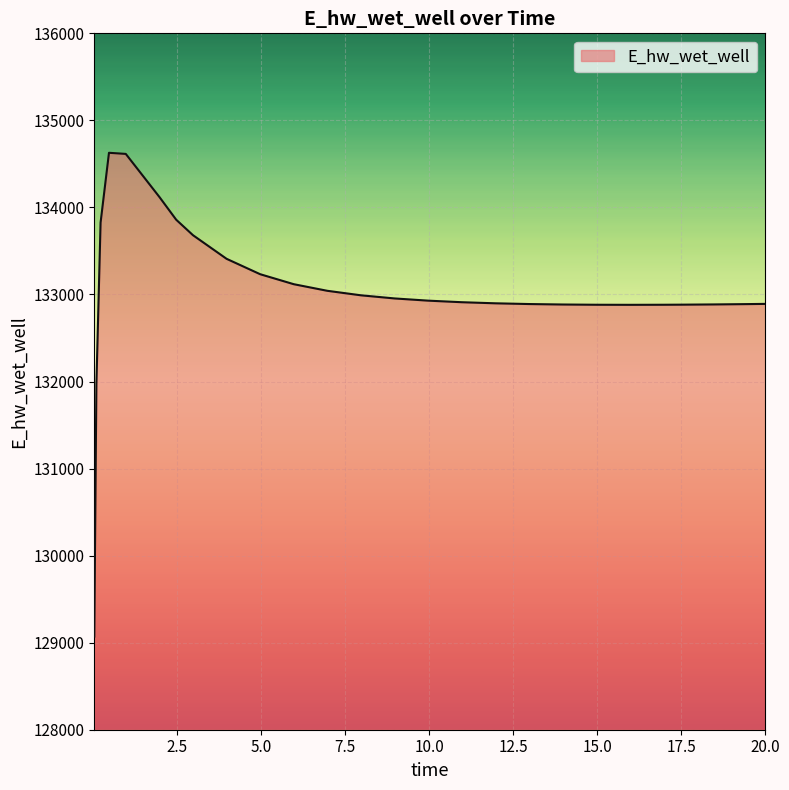

What is the difference between the maximum and minimum values?

5557.4